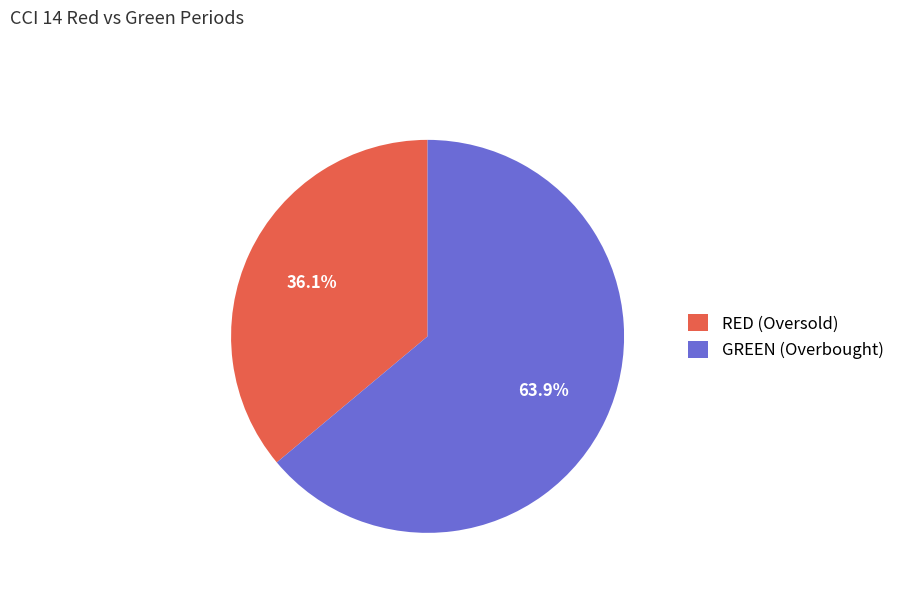

To the nearest percent, what is the difference between the RED (Oversold) and GREEN (Overbought) slice percentages?

28%